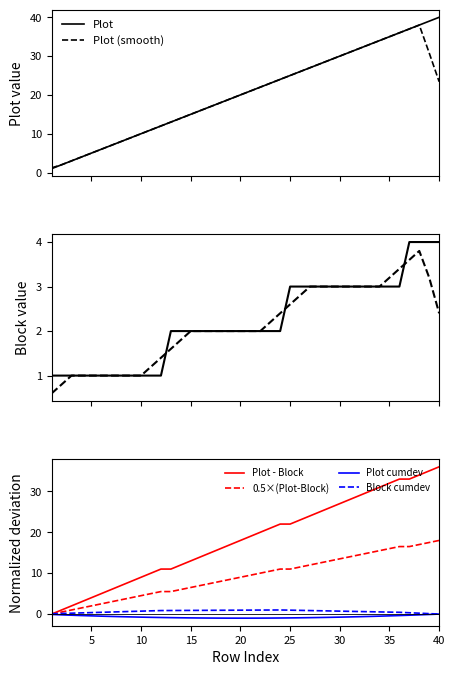

What is the spread (max minus min) of values at 6?

5